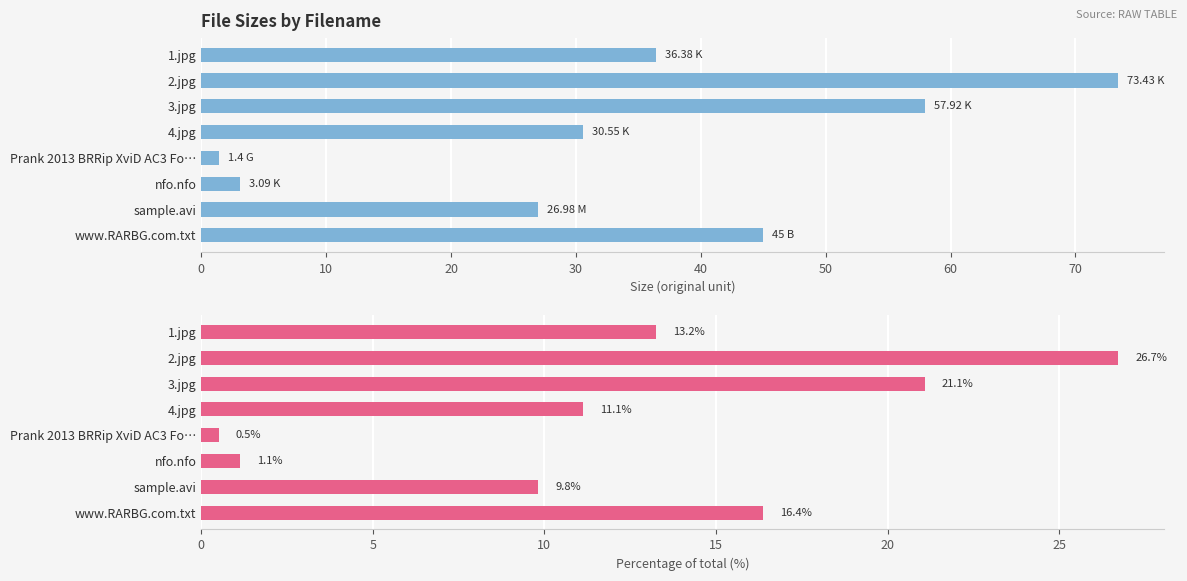

Rank the series by their maximum value, from highest to lowest.

Size, Size (%)